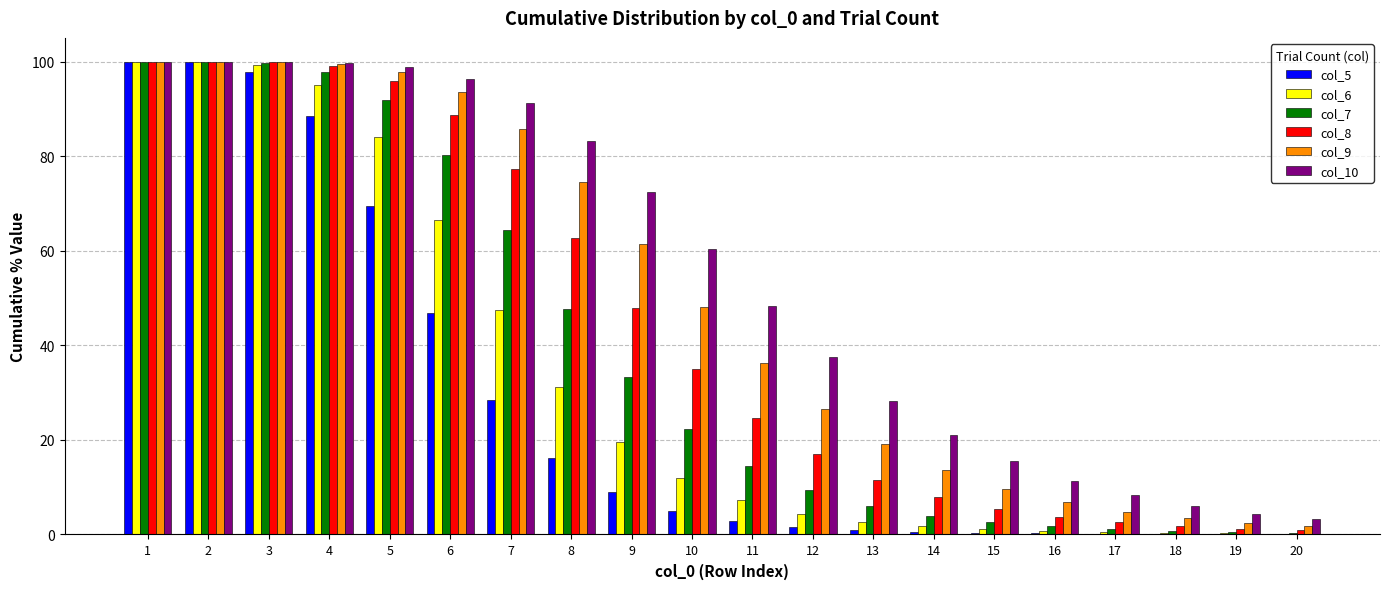

What is the sum of all col_7 values?

778.5